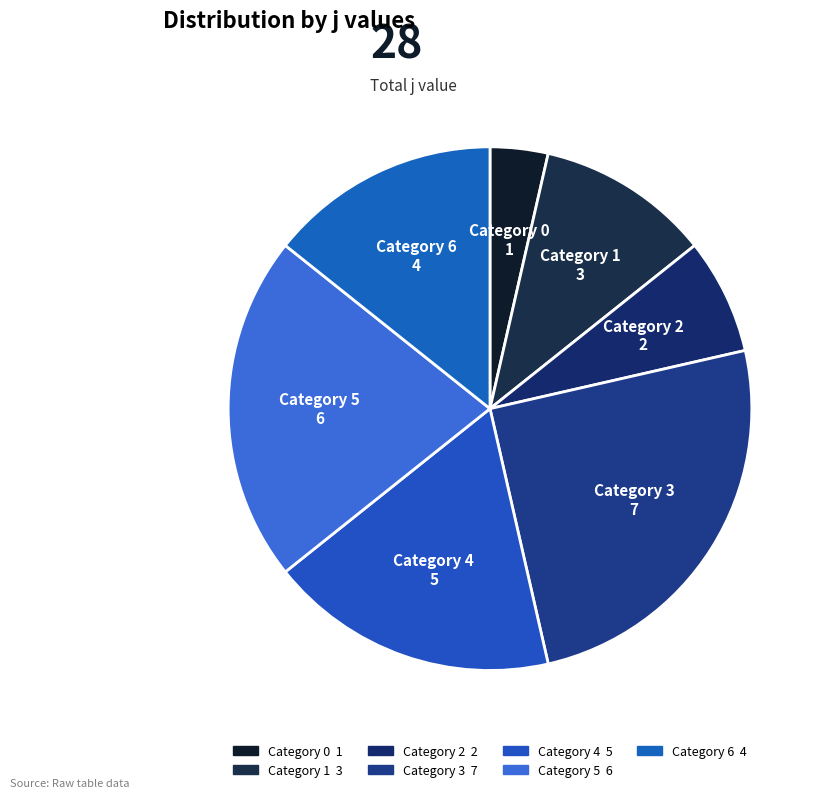

Which has a higher value, Category 1 or Category 0?

Category 1